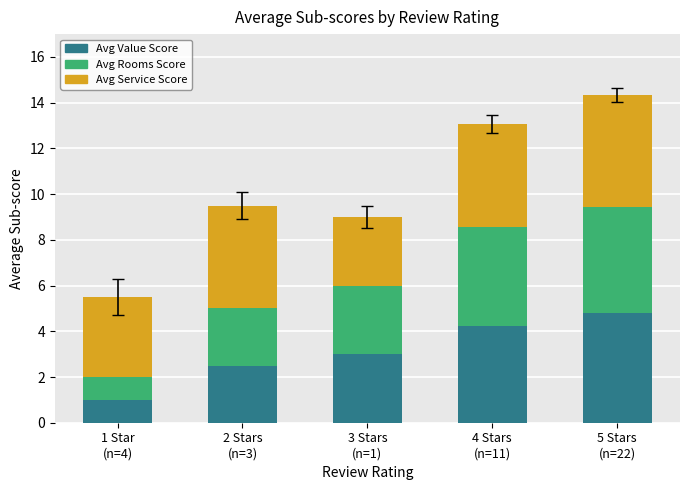

Count the number of data series in this chart.

3